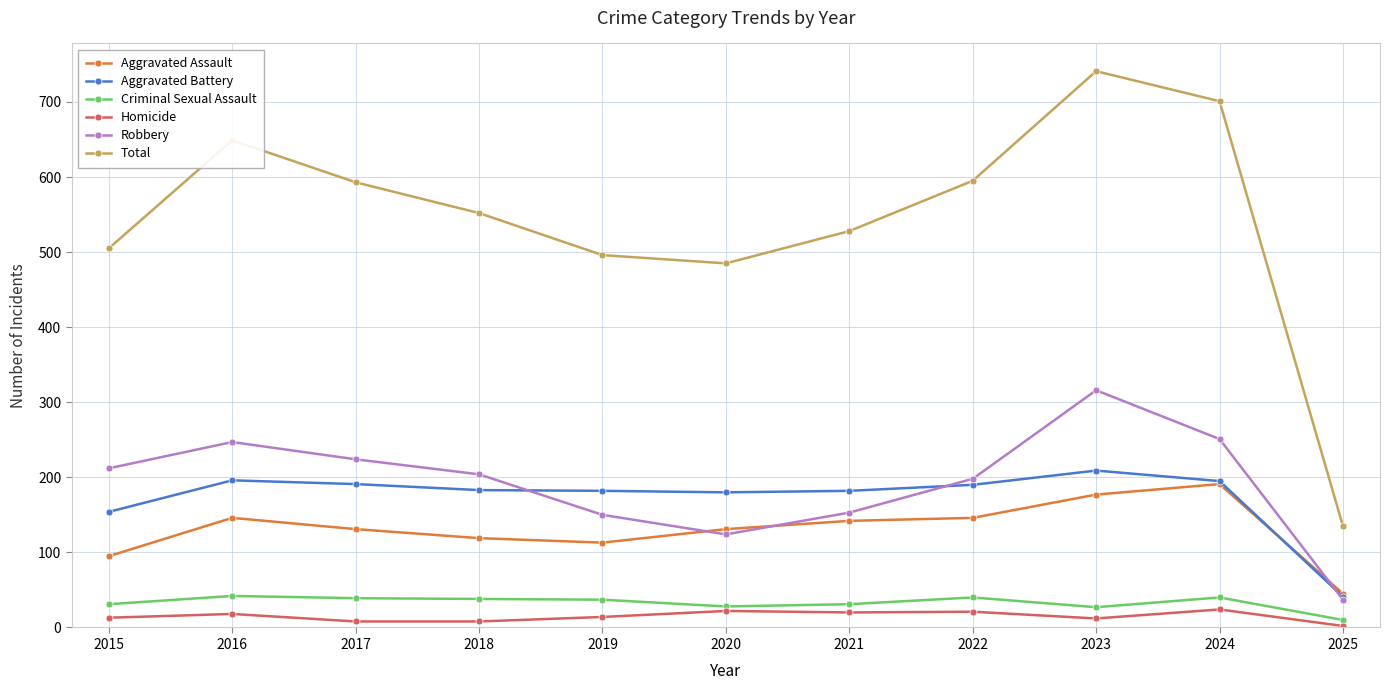

What is the average value of the Robbery series?

192